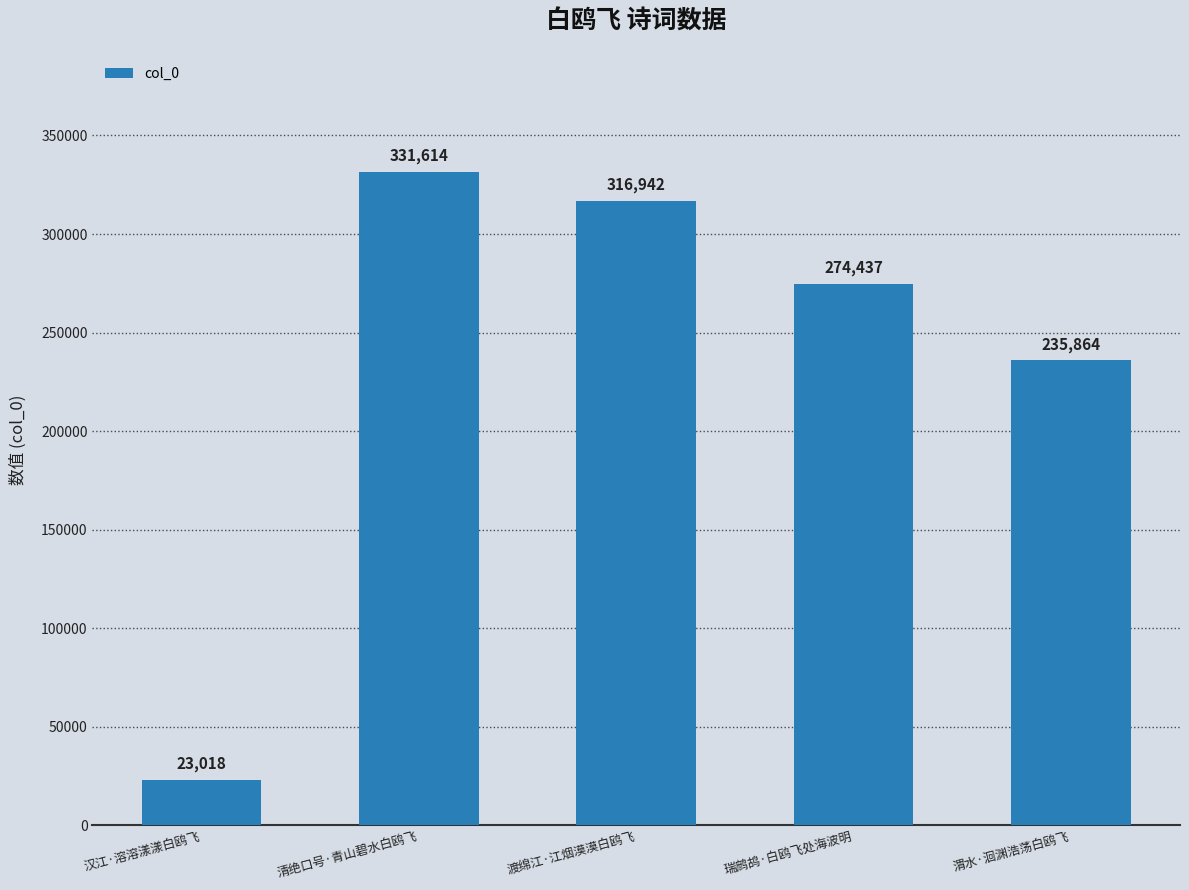

True or false: the data shows 235864 at 渭水·洄渊浩荡白鸥飞.

True